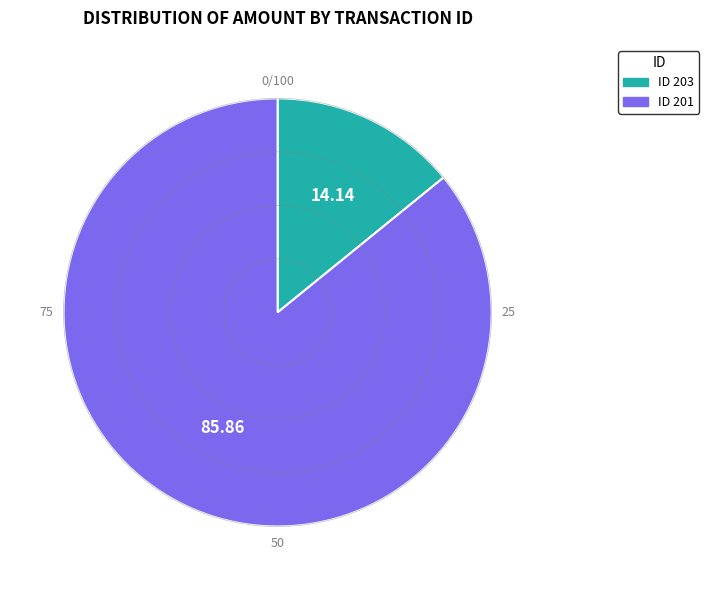

Count the number of slices in the pie.

2